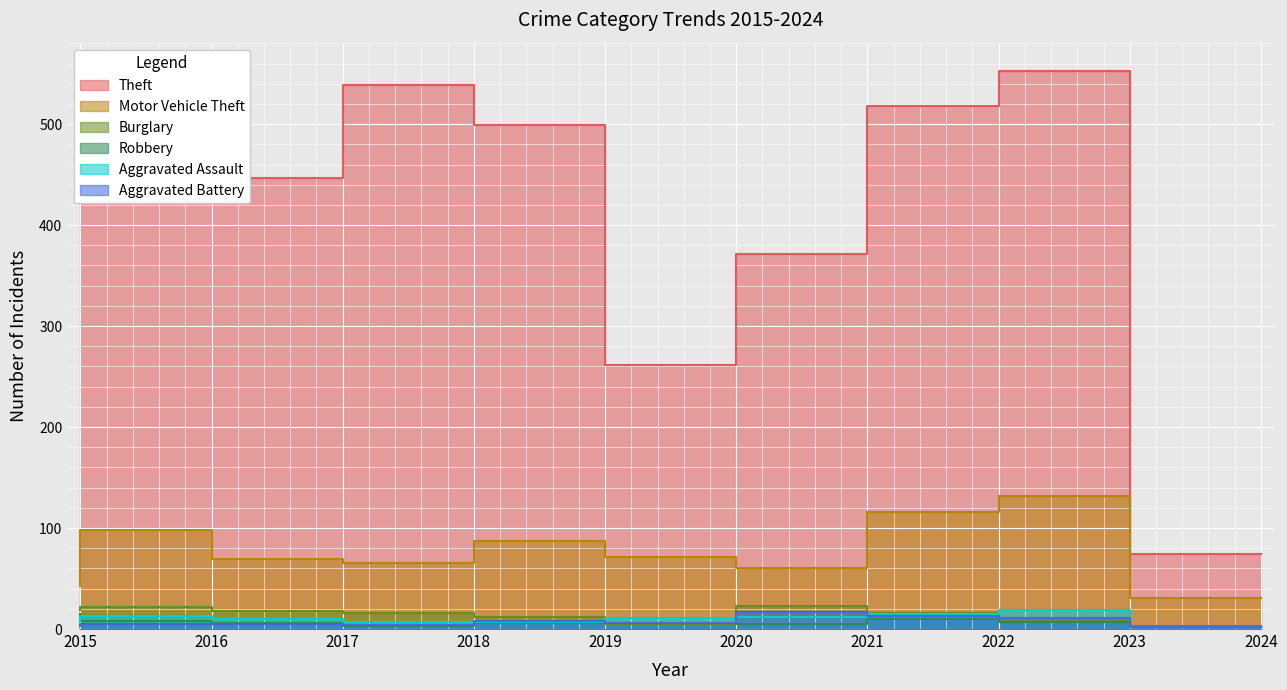

Reading left to right, extract all data points from this chart.

Theft: 2015=491	2016=489	2017=447	2018=539	2019=499	2020=261	2021=371	2022=518	2023=553	2024=74
Motor Vehicle Theft: 2015=43	2016=98	2017=69	2018=65	2019=87	2020=71	2021=60	2022=116	2023=132	2024=31
Burglary: 2015=19	2016=22	2017=18	2018=16	2019=12	2020=5	2021=23	2022=16	2023=9	2024=3
Robbery: 2015=15	2016=8	2017=6	2018=3	2019=6	2020=6	2021=5	2022=10	2023=7	2024=2
Aggravated Assault: 2015=8	2016=13	2017=10	2018=7	2019=7	2020=11	2021=12	2022=15	2023=19	2024=2
Aggravated Battery: 2015=3	2016=5	2017=5	2018=4	2019=8	2020=6	2021=17	2022=13	2023=11	2024=2